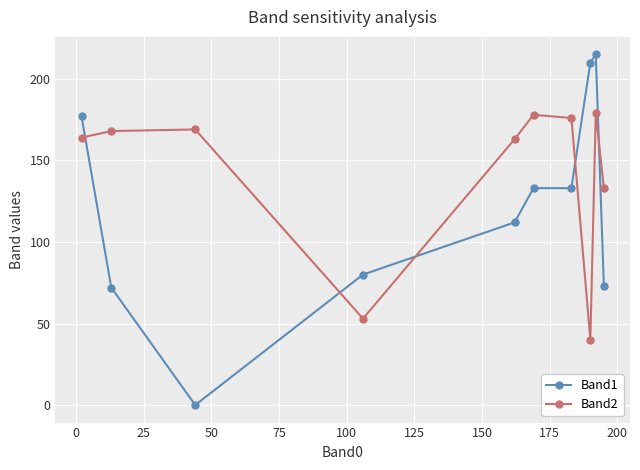

Reading left to right, list all the values displayed in this chart.

Band1: 177	72	0	80	112	133	133	210	215	73
Band2: 164	168	169	53	163	178	176	40	179	133